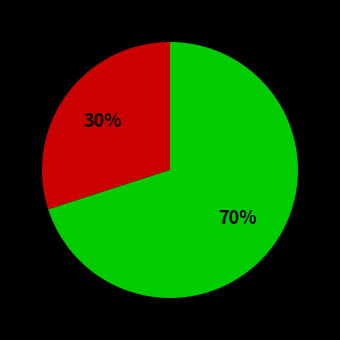

Is there any slice that represents more than half of the pie?

Yes